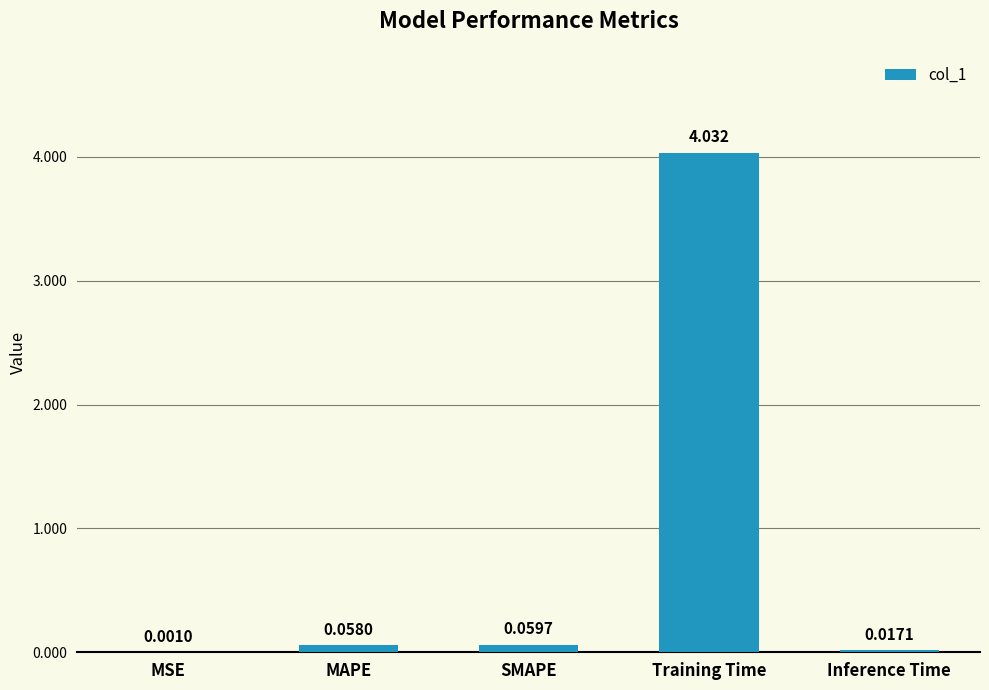

Which label corresponds to the largest value in the chart?

Training Time